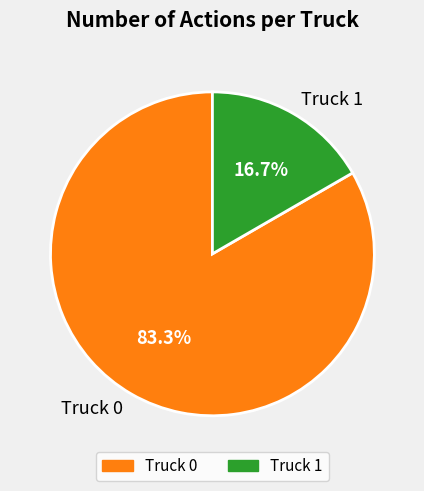

To the nearest percent, what is the average slice percentage?

50%